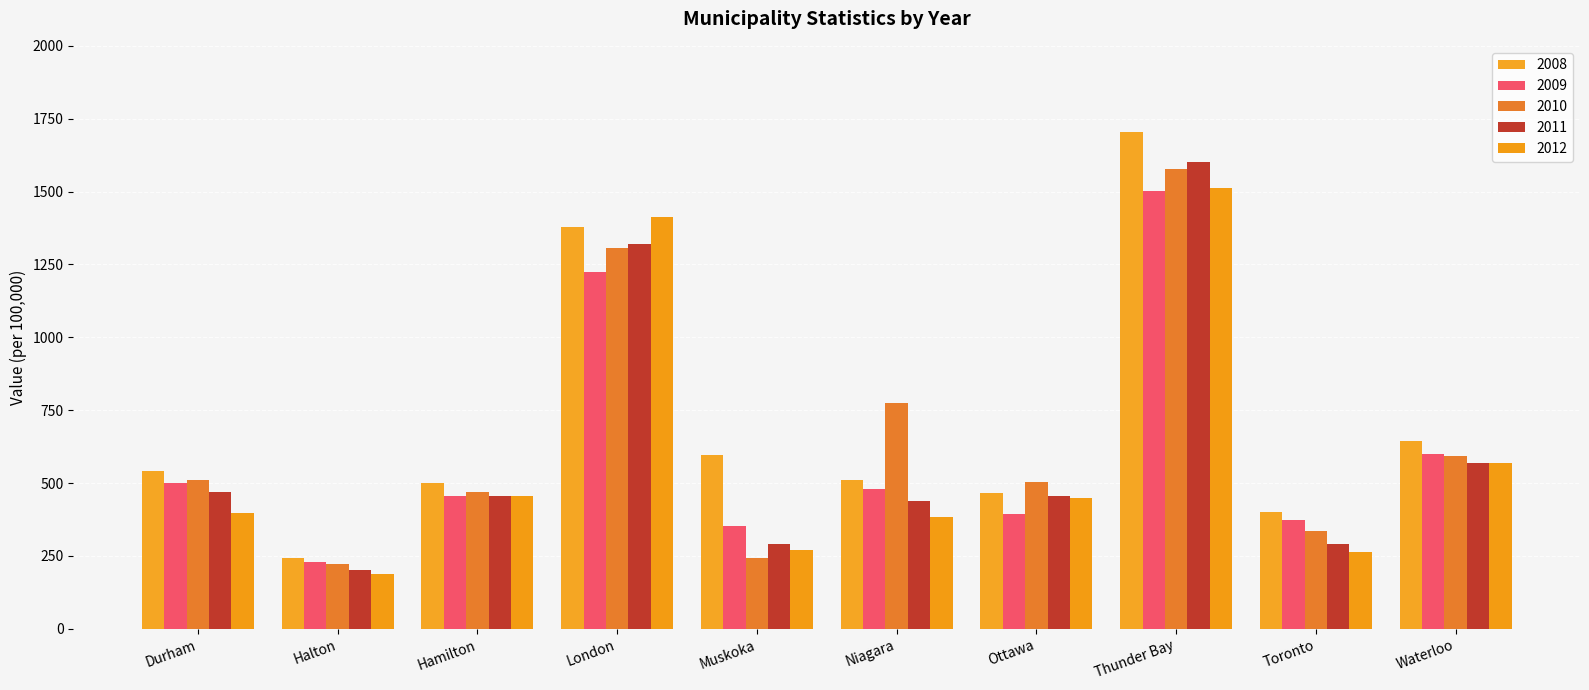

How many series are shown in this chart?

5